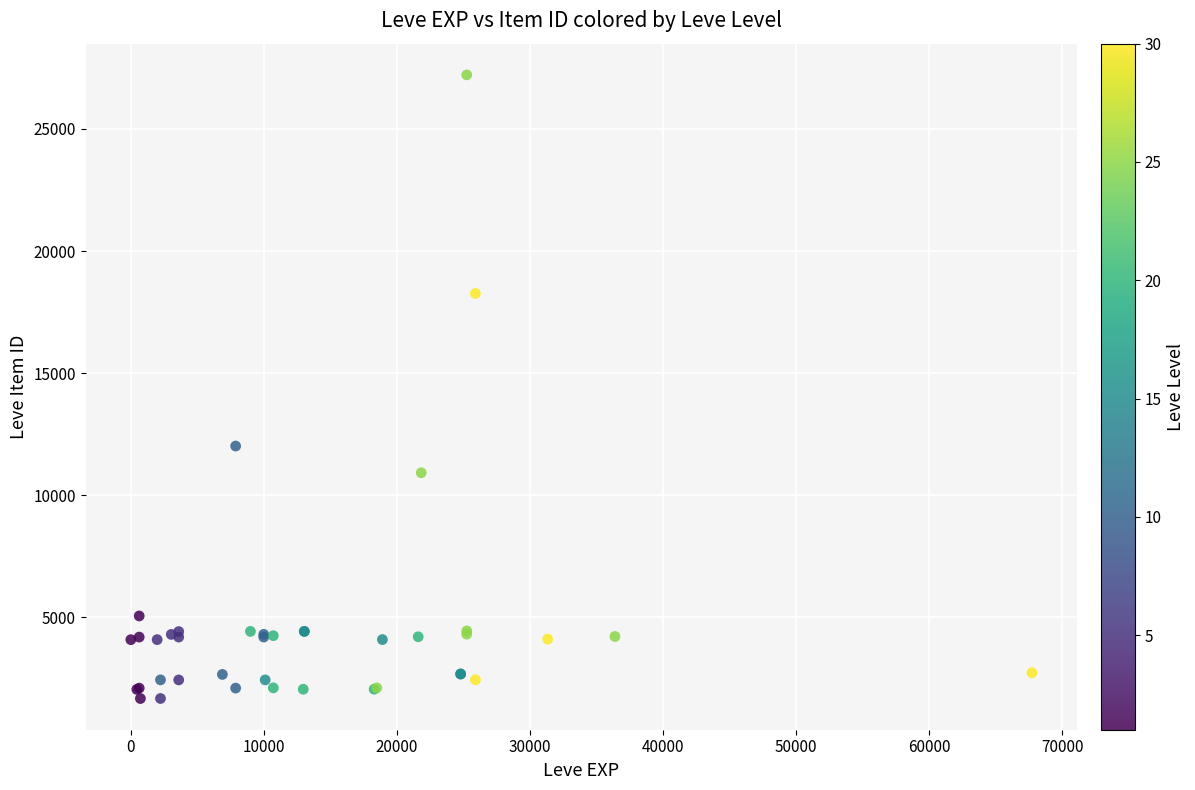

What Y value in the scatter plot is closest to 14448?

12018